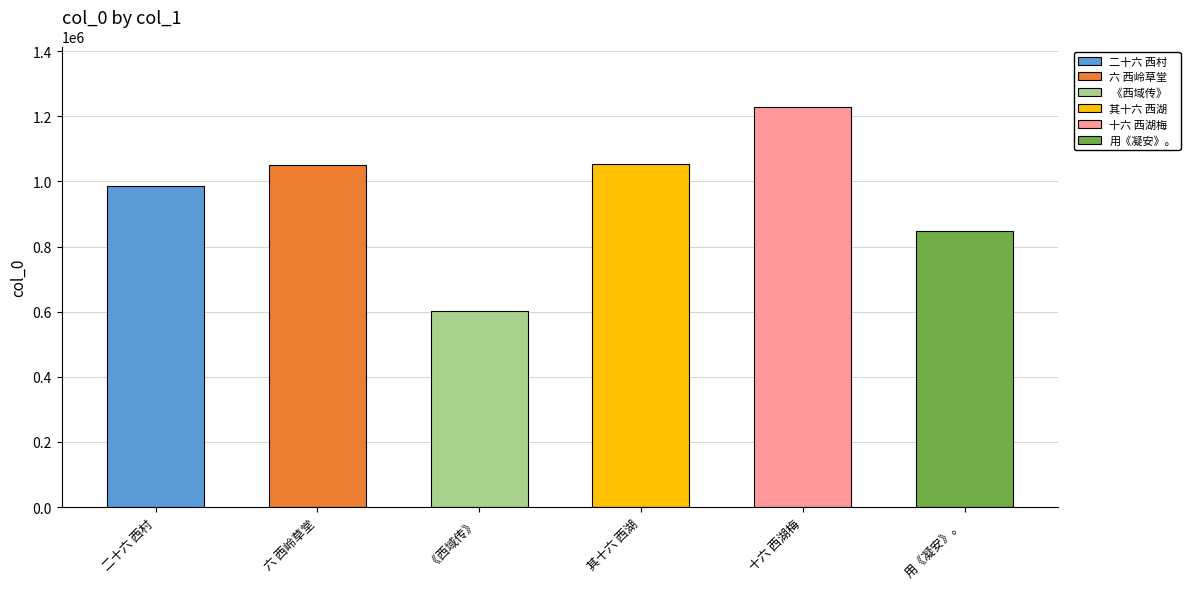

What value does the data have at 六 西岭草堂, to the nearest 50?

1051100